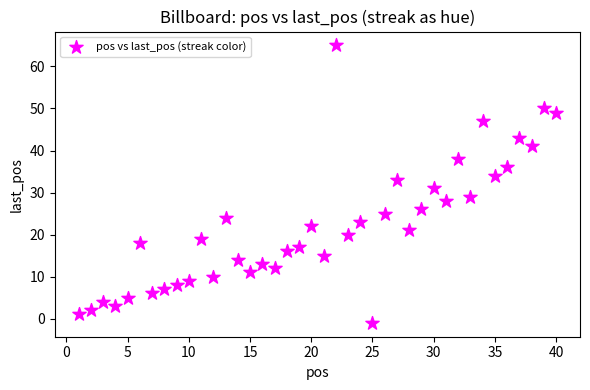

What is the range of Y values (max minus min)?

66